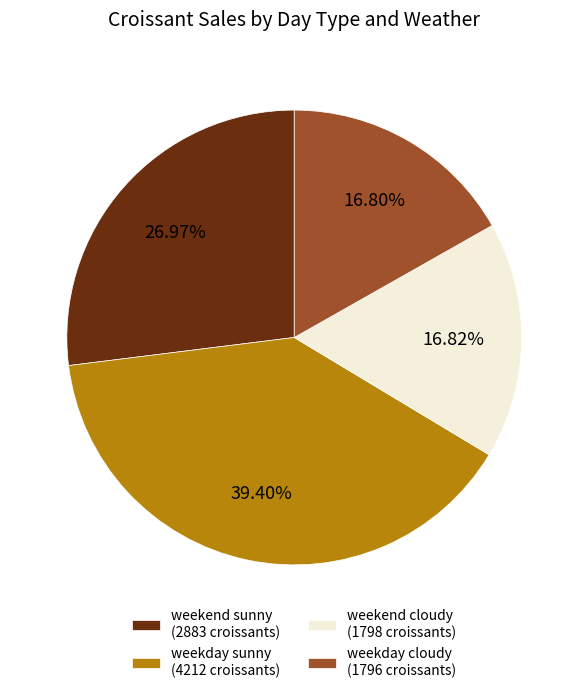

Is weekend cloudy (1798 croissants) the majority of the pie?

No